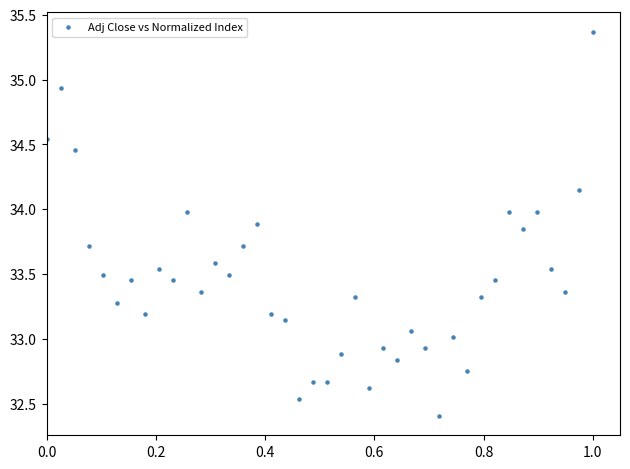

What is the range of X values (max minus min)?

1.0